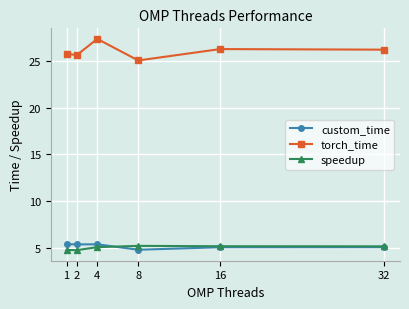

How many speedup values are between 4 and 5?

2